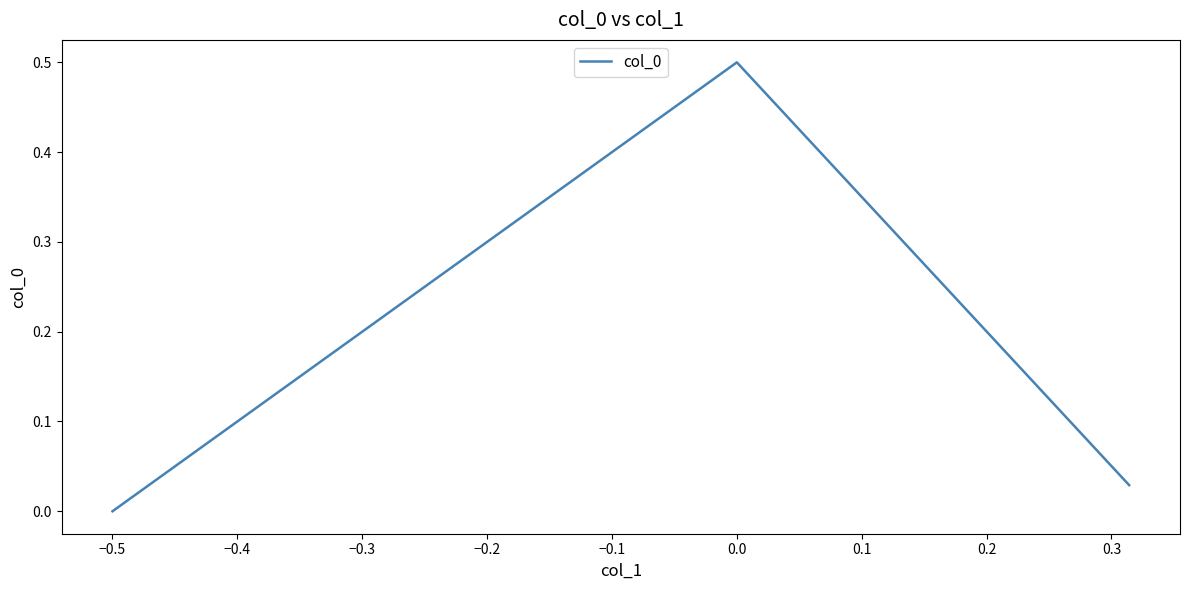

What is the maximum value shown in the chart?

0.5